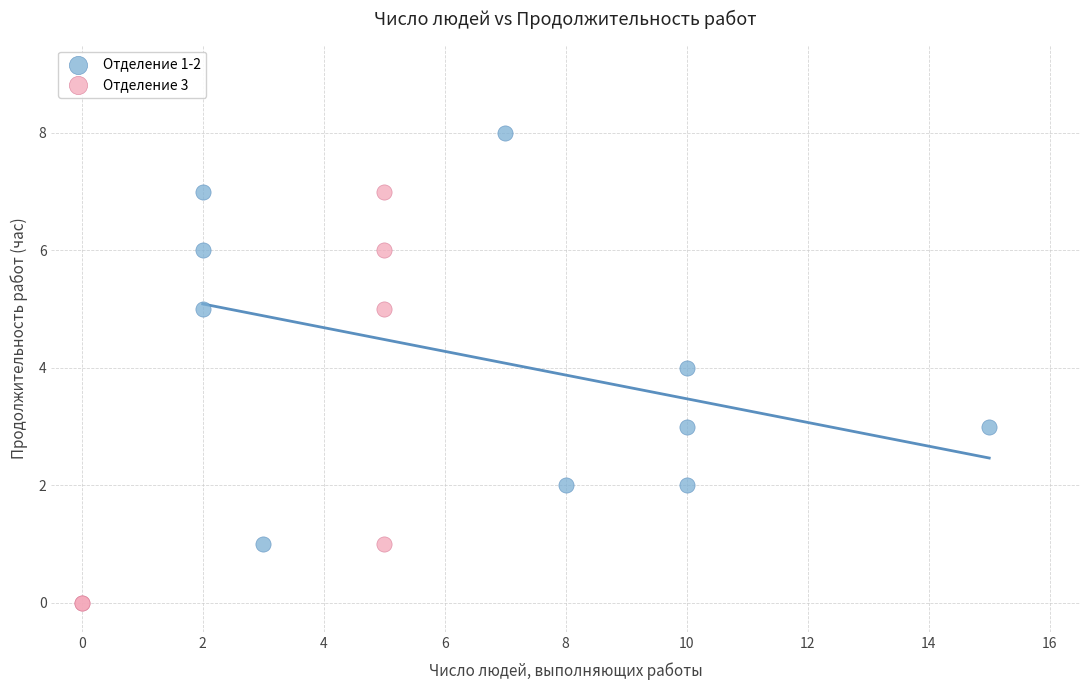

Which series contains the lowest Y value?

Отделение 3